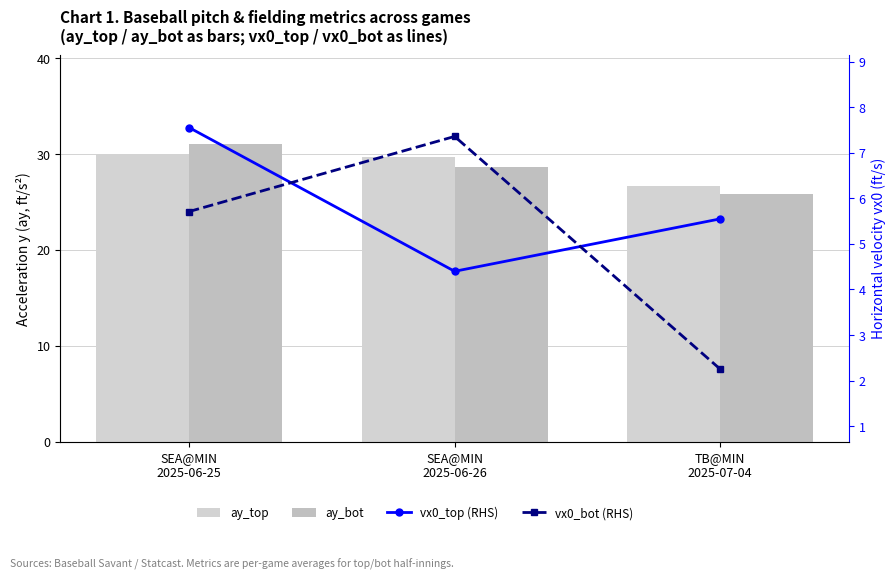

The ay_top series shows 29.7 at SEA@MIN
2025-06-26. True or false?

True